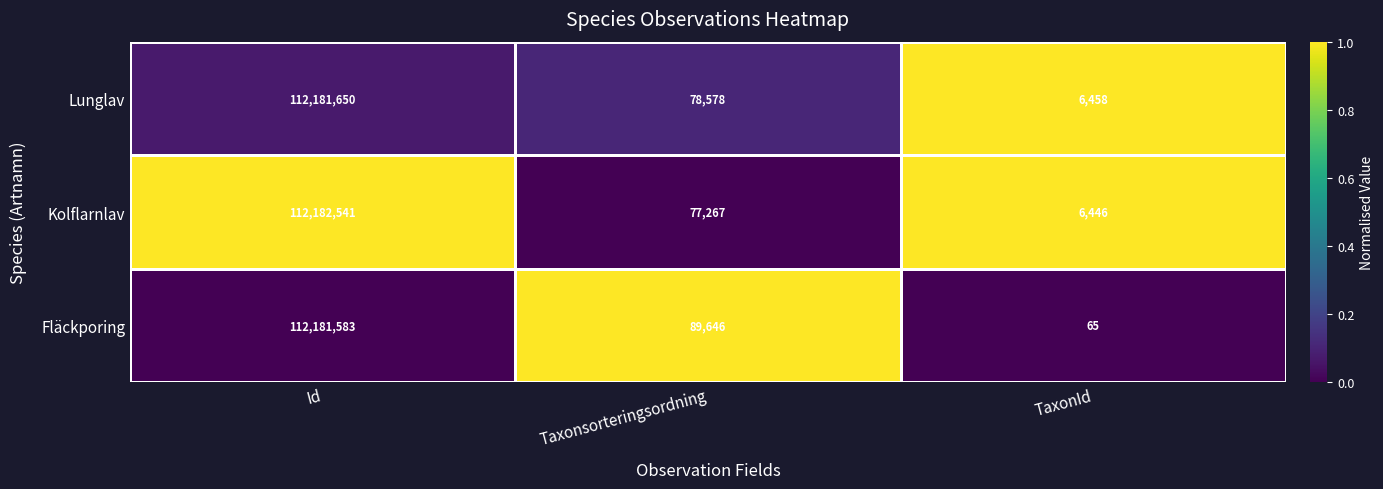

What is the spread (max minus min) of values at Taxonsorteringsordning?

12379